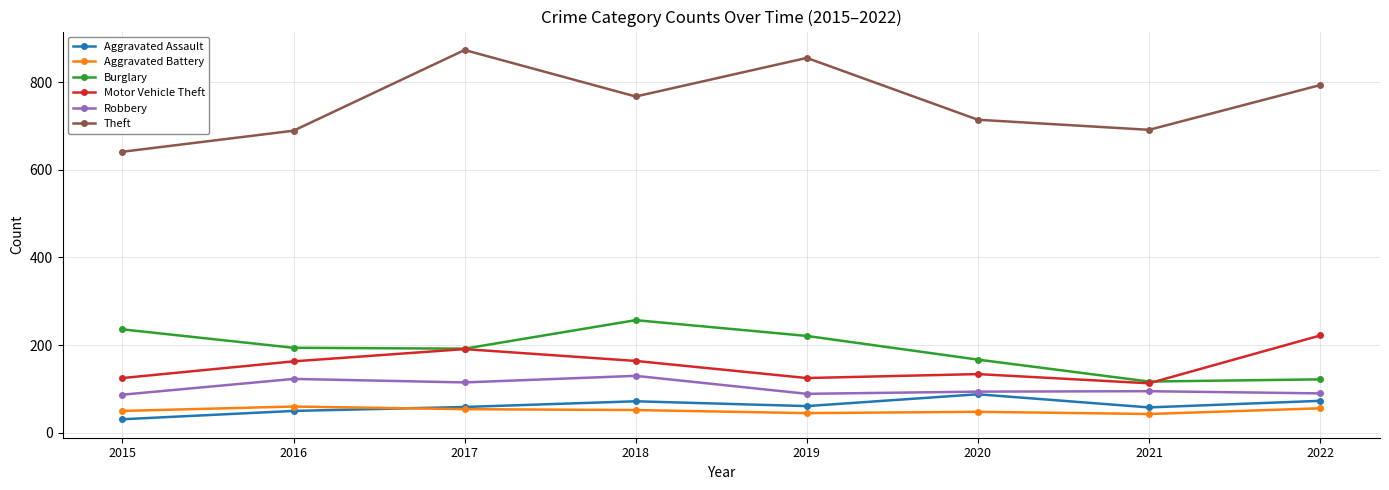

What is the minimum value shown in the chart?

31